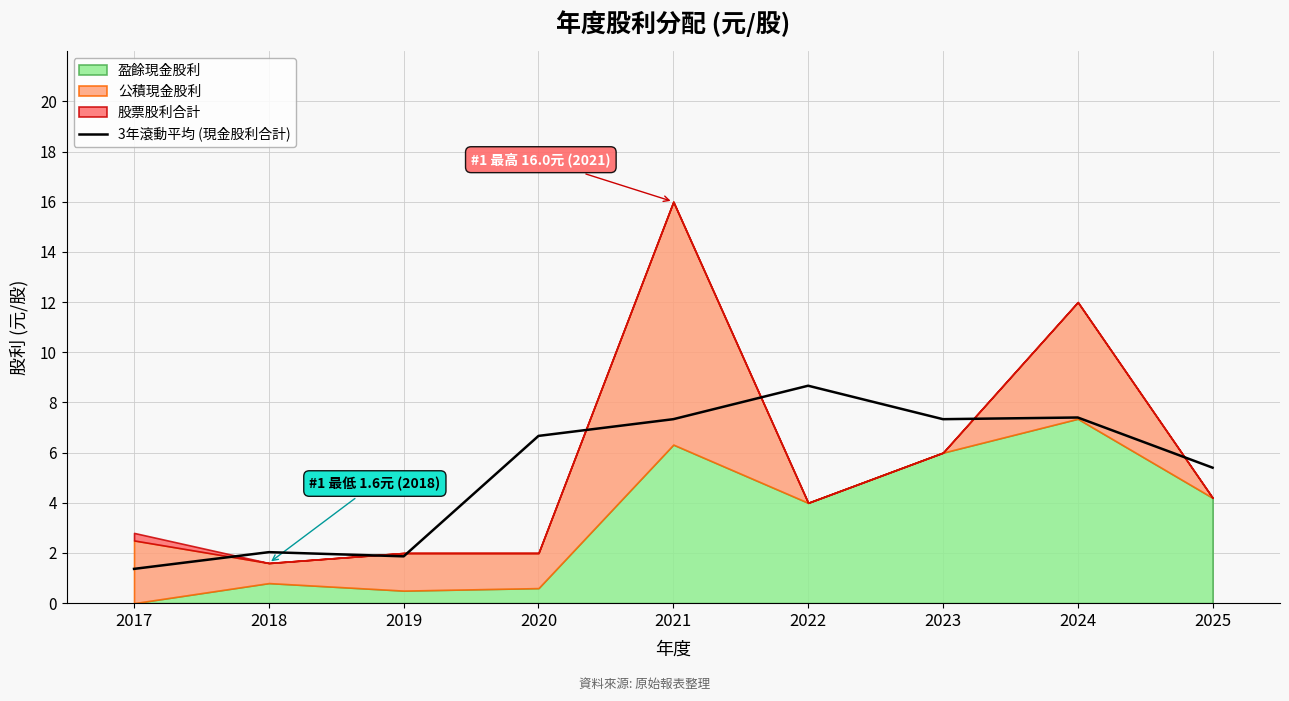

Where is 3年滾動平均 (現金股利合計) nearest to the value 5?

2025